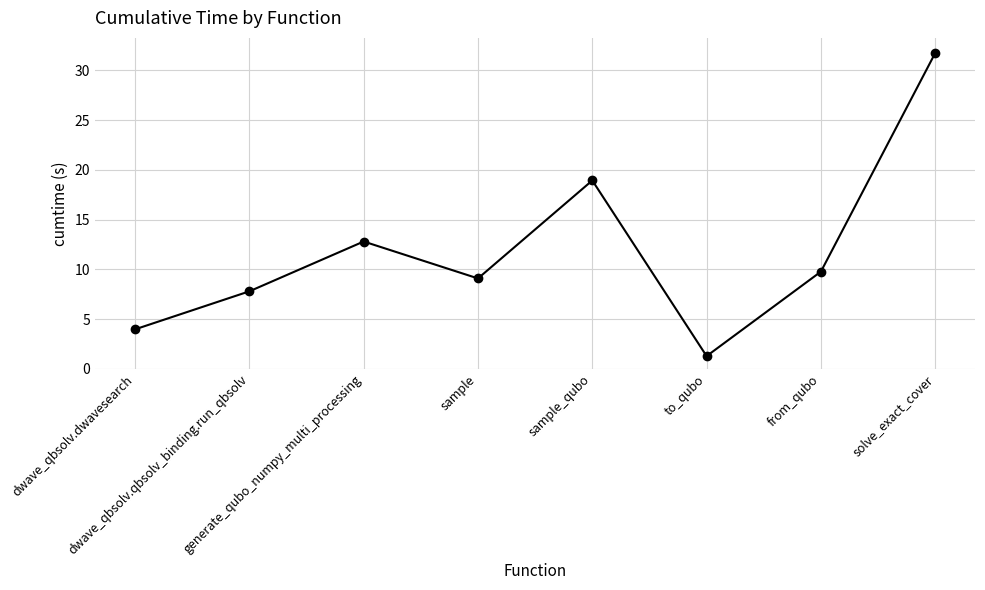

What is the minimum value shown in the chart?

1.3